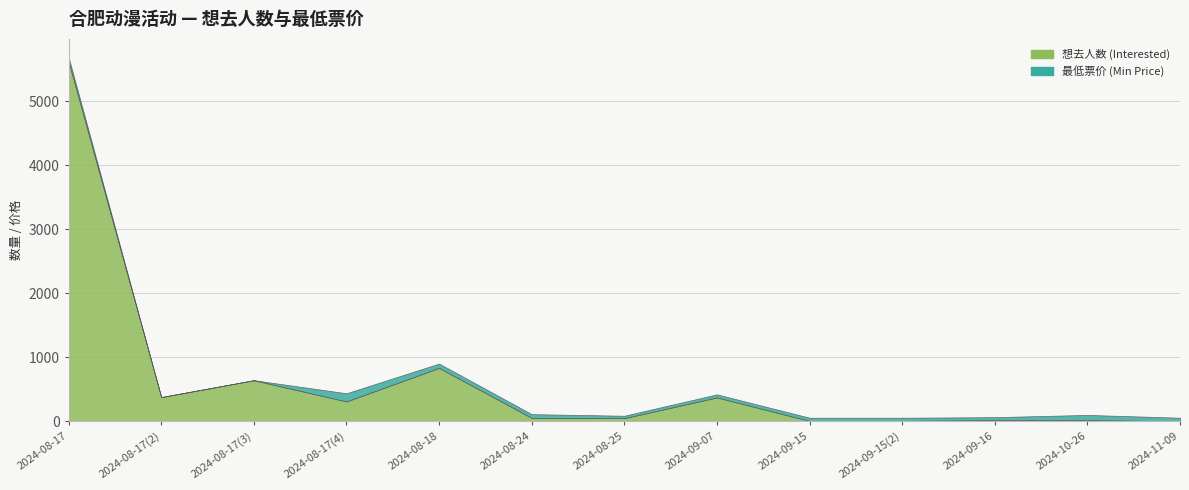

What is the sum of the 最低票价 (Min Price) values at 2024-09-15 and 2024-10-26?

130